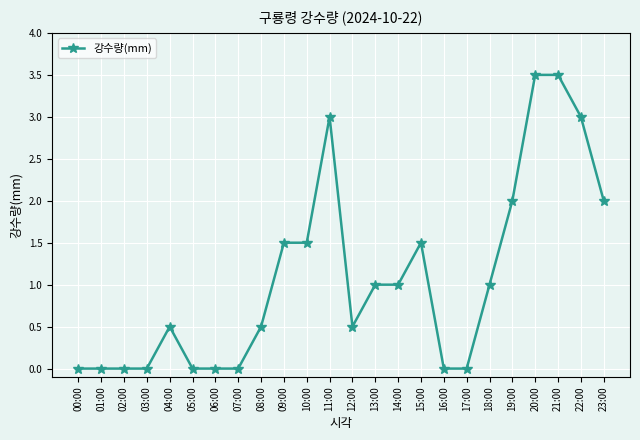

What is the label of the 9th point from the left?

08:00